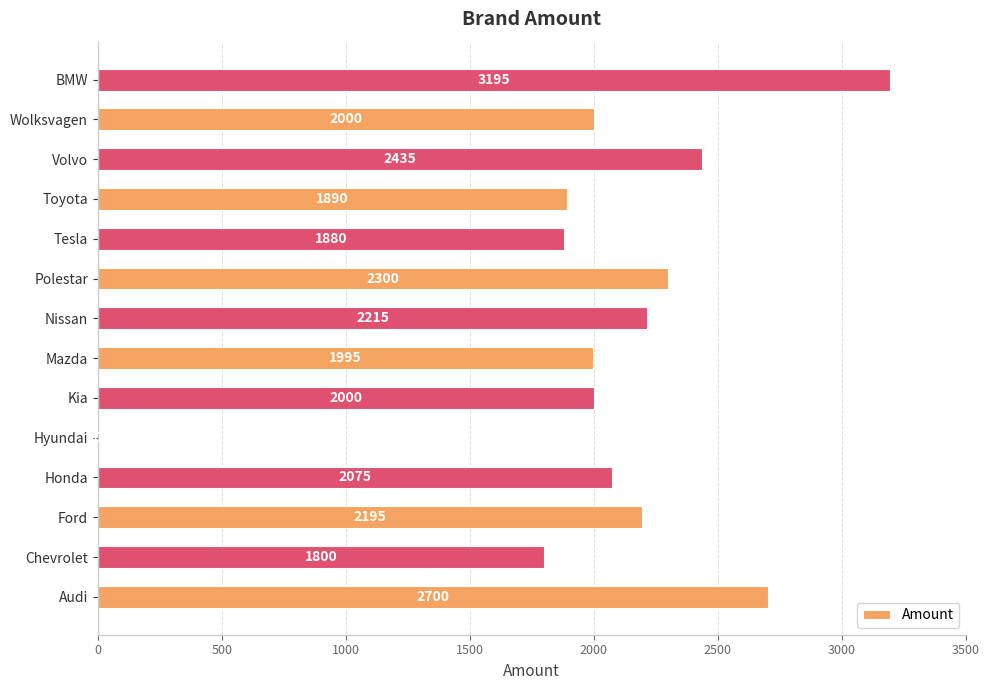

What is the sum of the values at BMW and Tesla?

5075